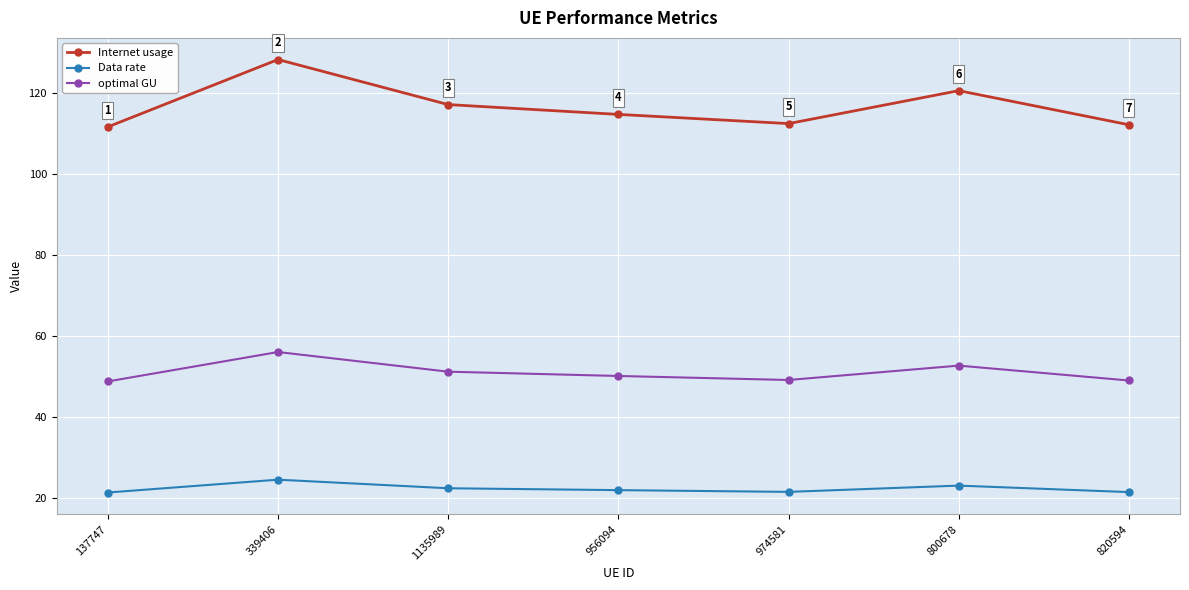

Is it true that Internet usage equals 23.9 at 974581?

False